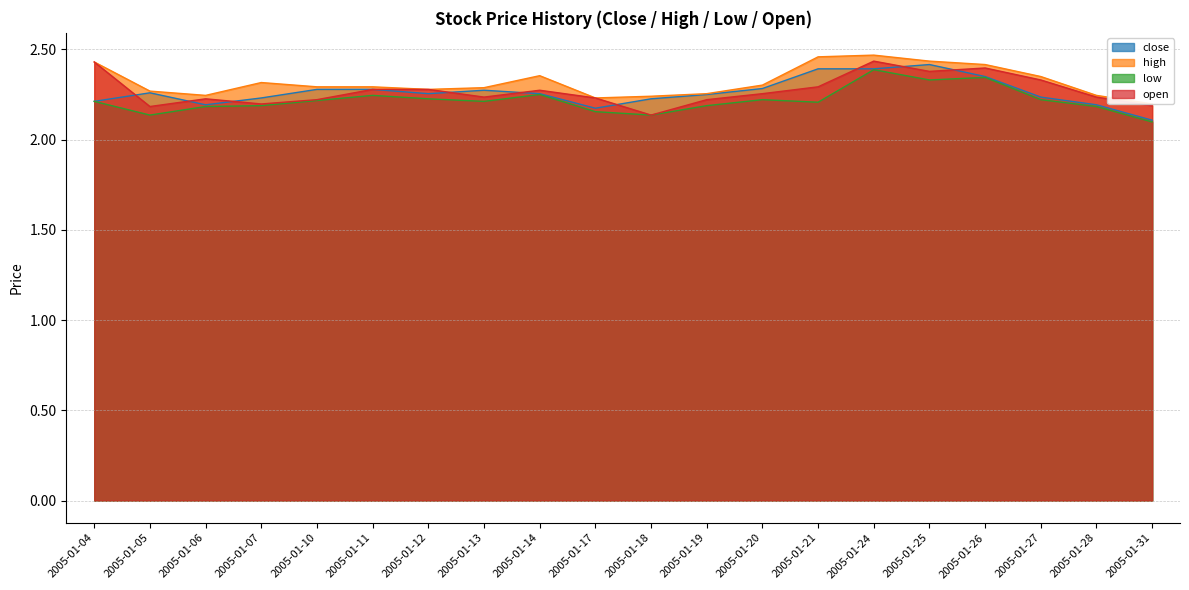

True or false: high and open intersect in this chart.

False